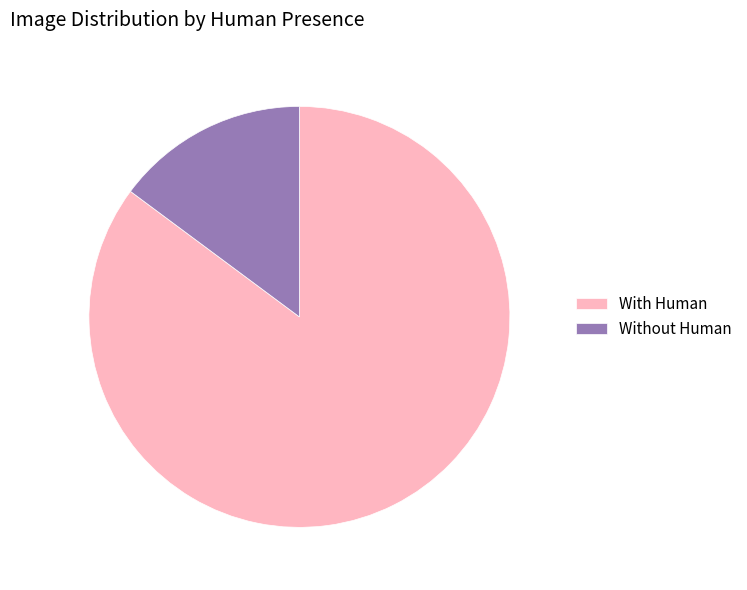

Rank the categories by value from highest to lowest.

With Human, Without Human